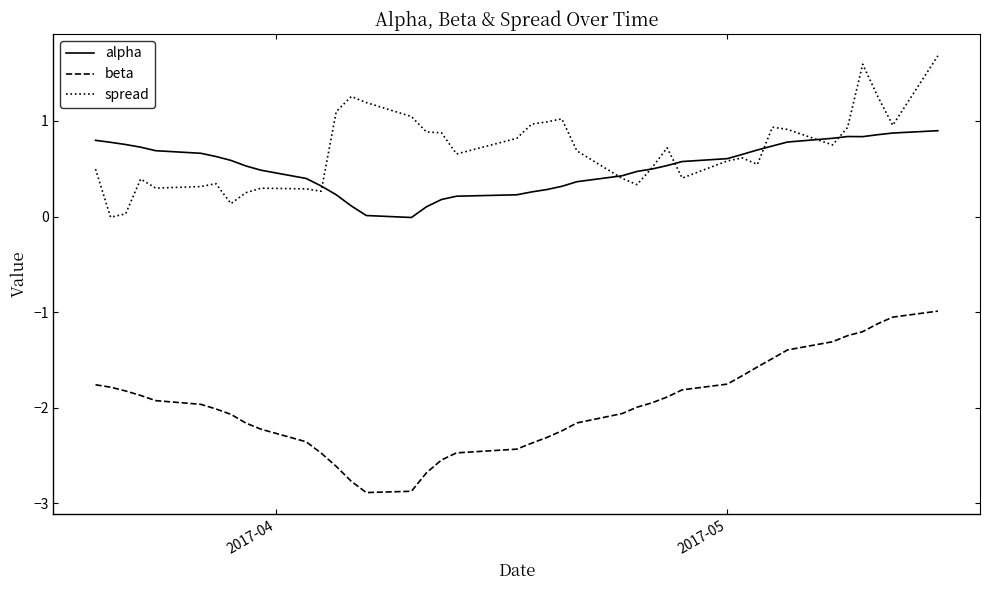

List the series in order of their peak value, highest first.

spread, alpha, beta